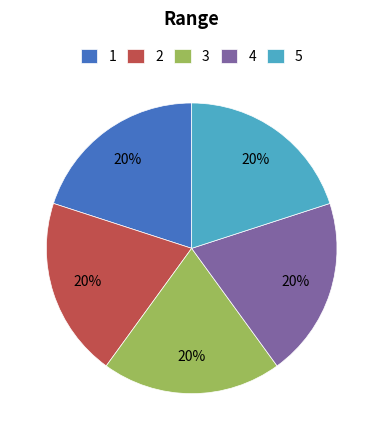

Approximately how many times larger is the value at 5 compared to 4?

1.0